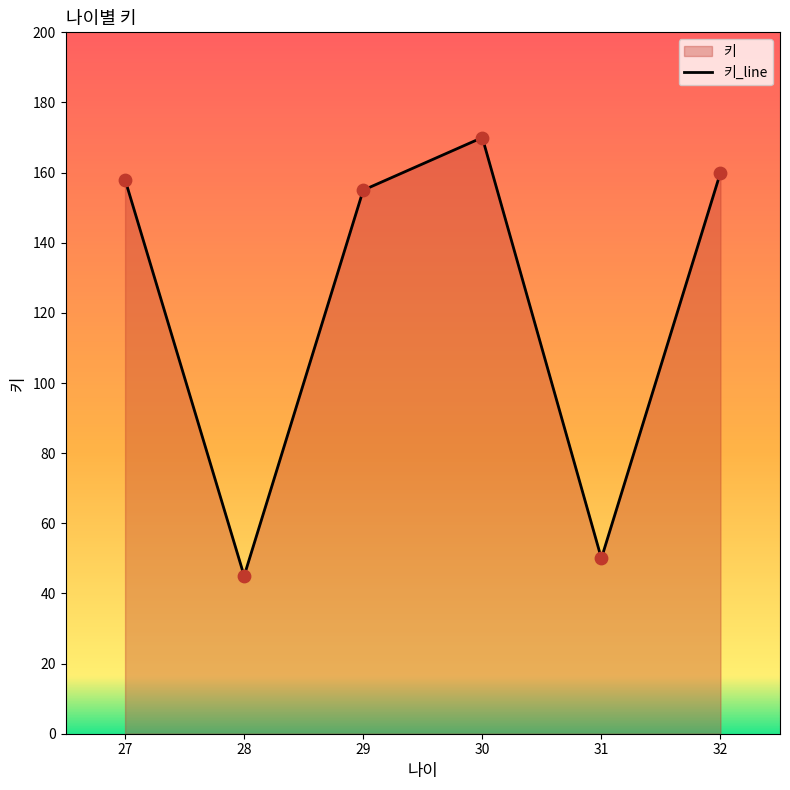

Which has a higher value, 32 or 31?

32